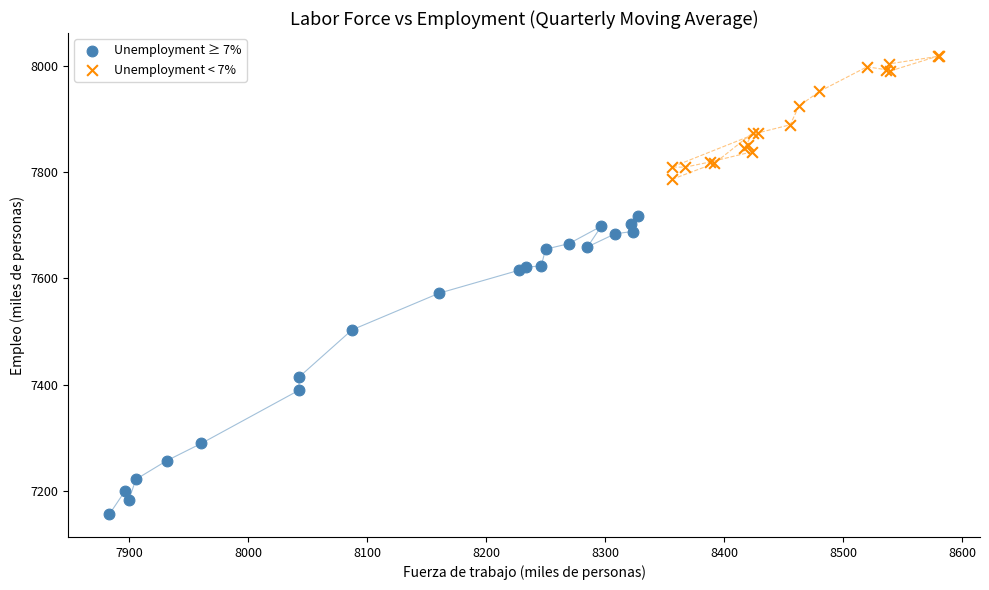

Which series contains the highest Y value?

Unemployment < 7%